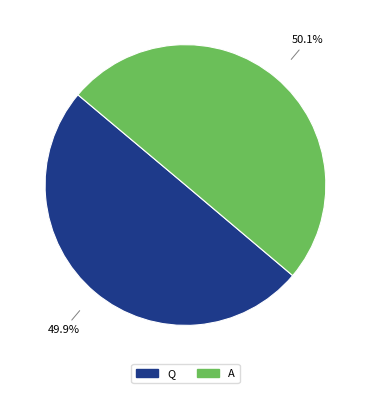

How many segments does this pie chart have?

2